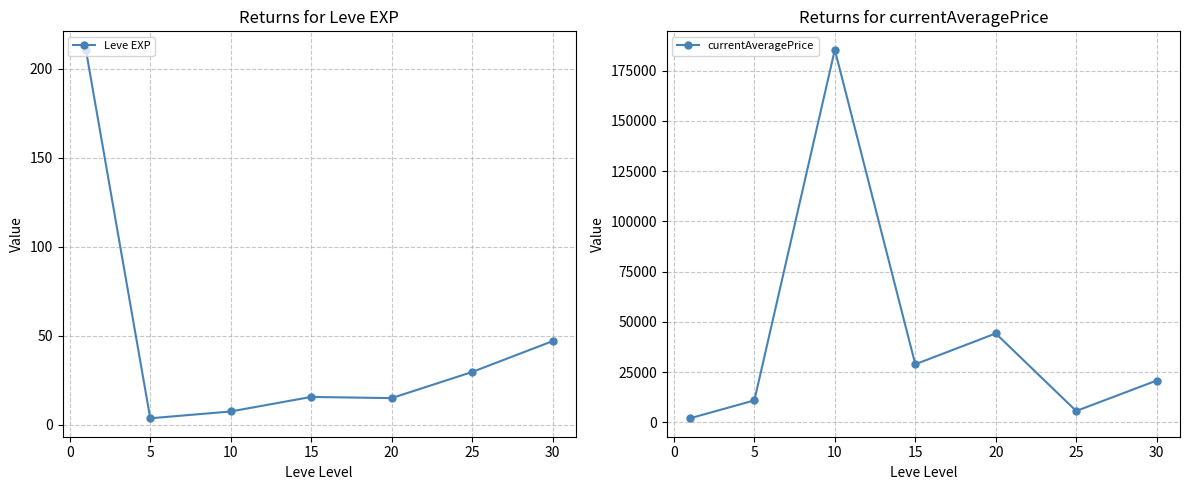

True or false: Leve EXP and currentAveragePrice cross at least once.

False